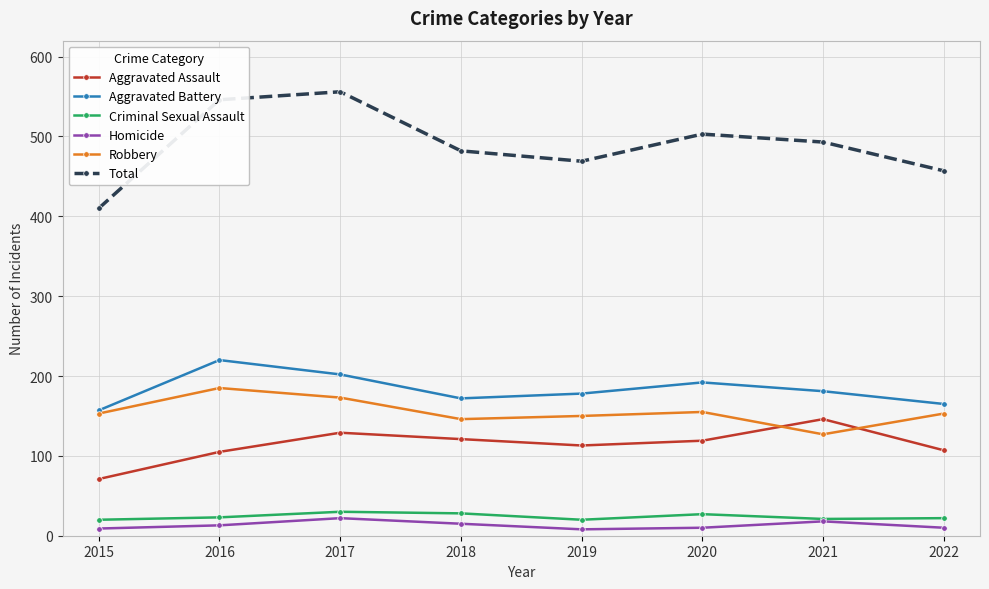

What is the value of the Criminal Sexual Assault point at the 7th from the left?

21